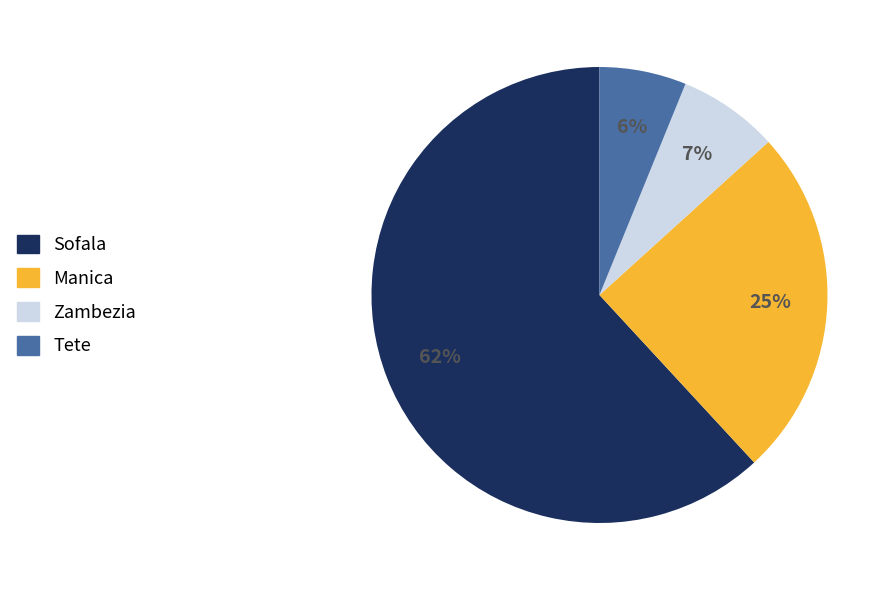

Is it true that Manica is 66% of the pie?

False